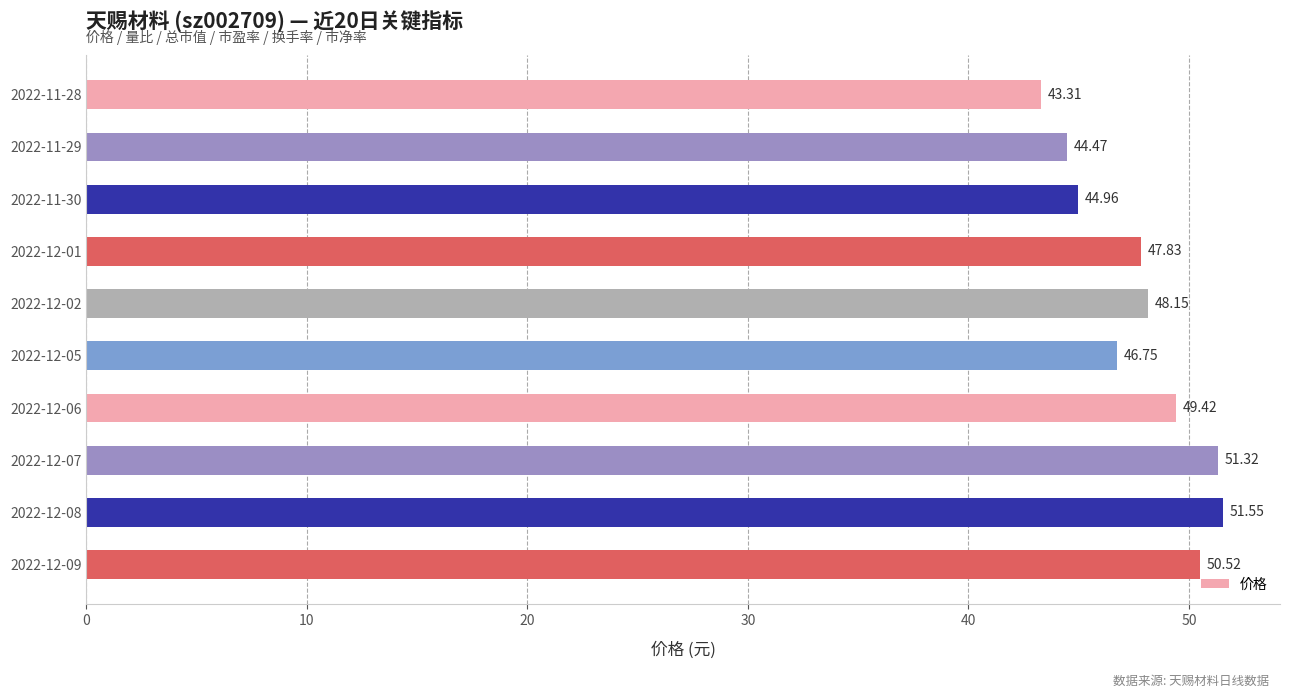

List the labels in order of value, largest first.

2022-12-08, 2022-12-07, 2022-12-09, 2022-12-06, 2022-12-02, 2022-12-01, 2022-12-05, 2022-11-30, 2022-11-29, 2022-11-28